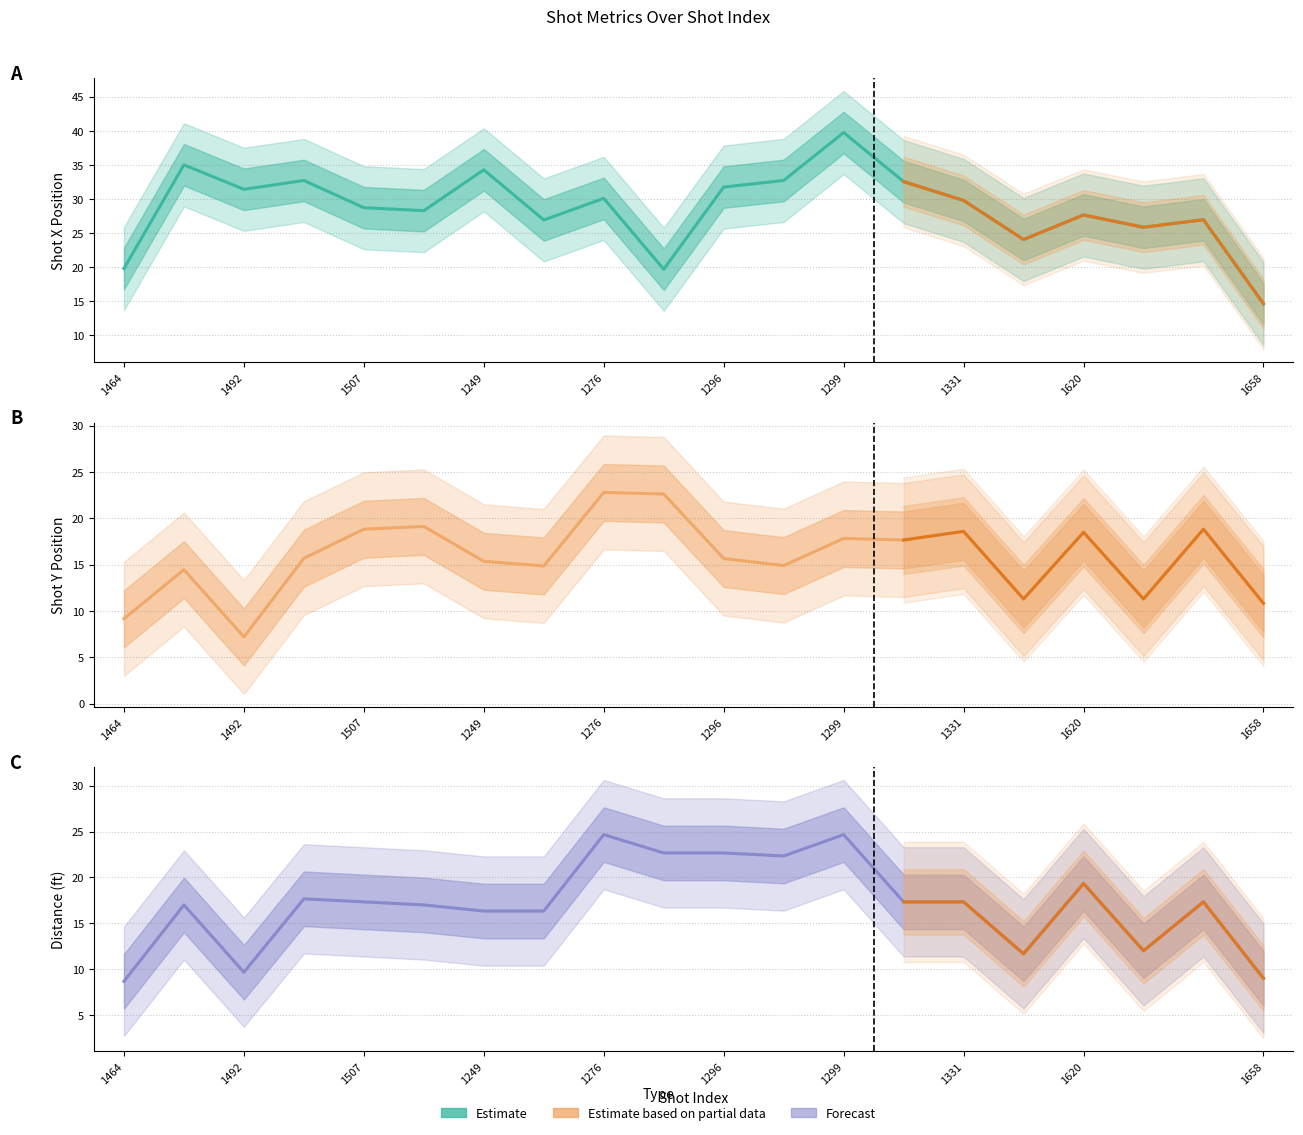

How many intersections are there between shotY and distance?

8